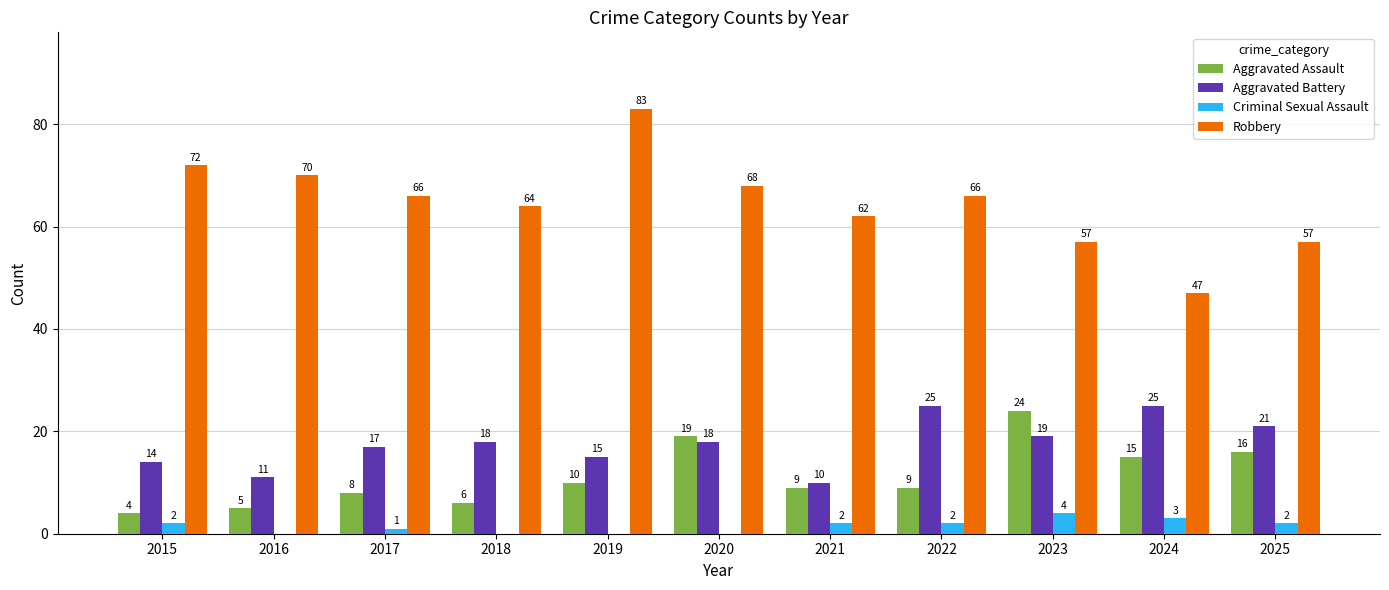

What is the greatest value displayed?

83